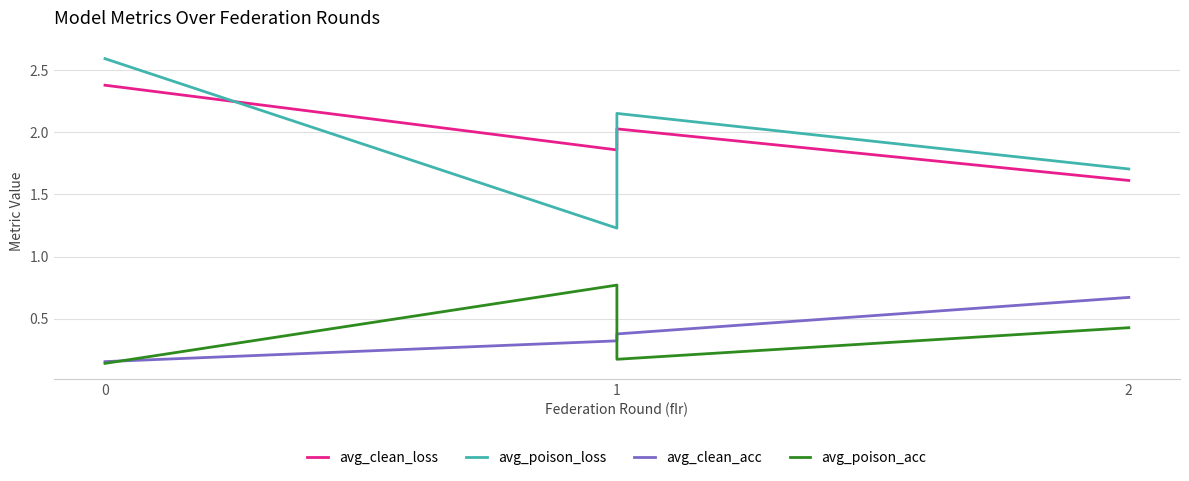

What is the value of the avg_clean_loss point at the 4th from the left?

1.6